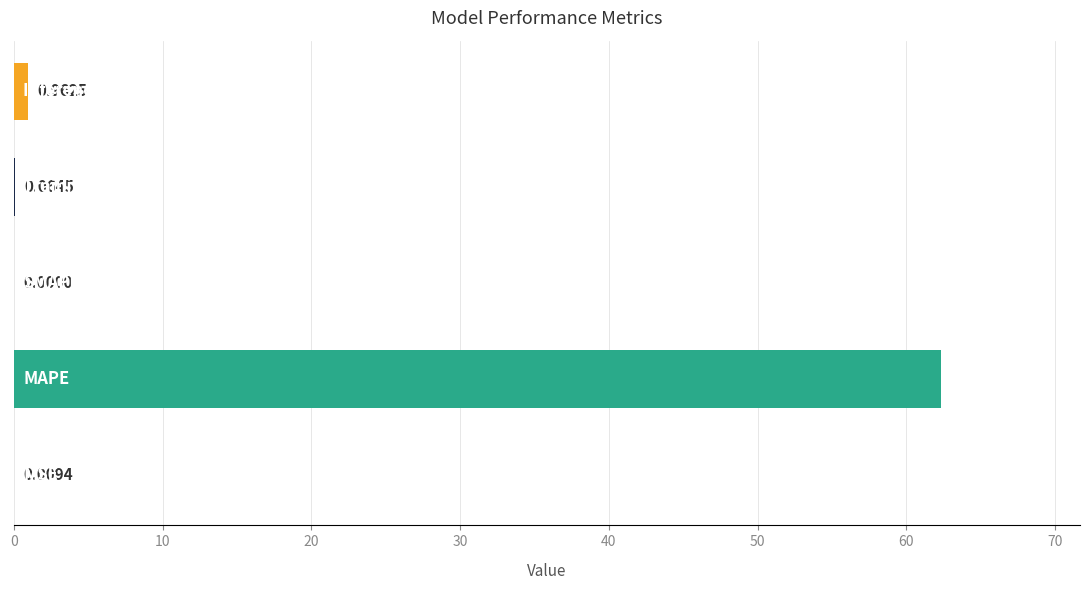

What is the sum of all values?

63.4